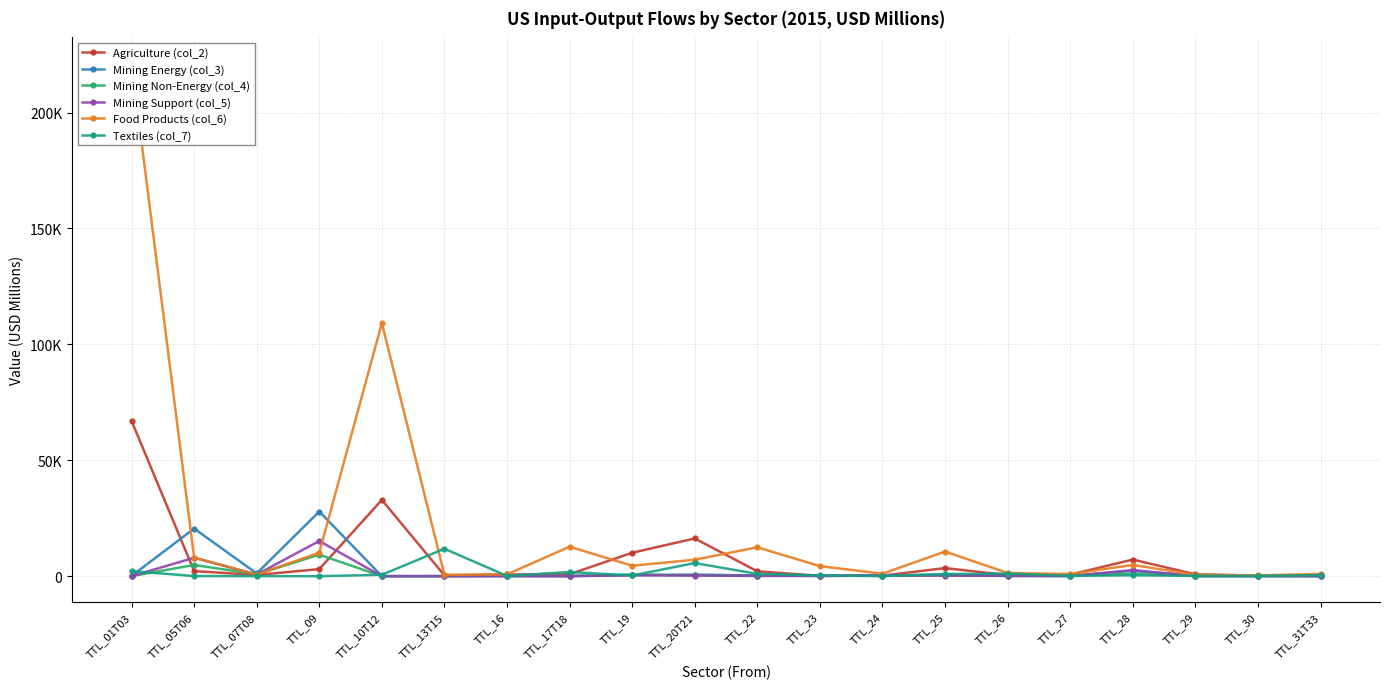

At which category does the chart reach its peak across all series?

TTL_01T03